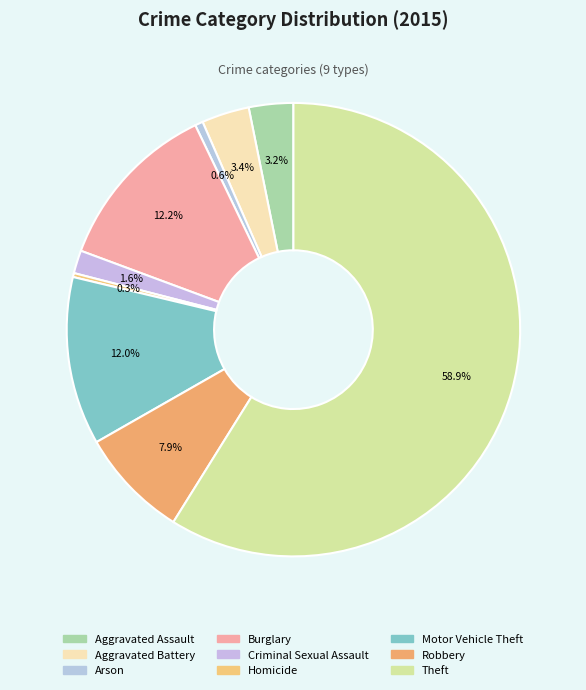

How much of the chart is everything except Motor Vehicle Theft?

88.0%